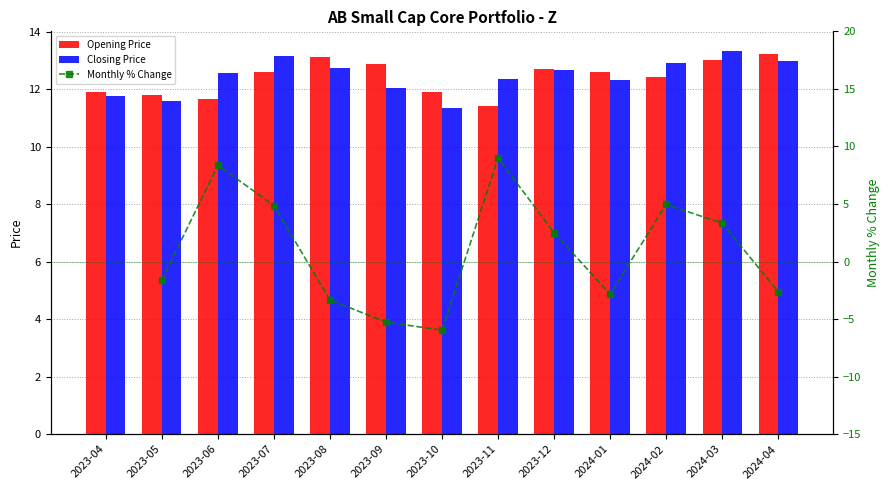

The value of Closing Price at 2023-11 is 8.4. True or false?

False